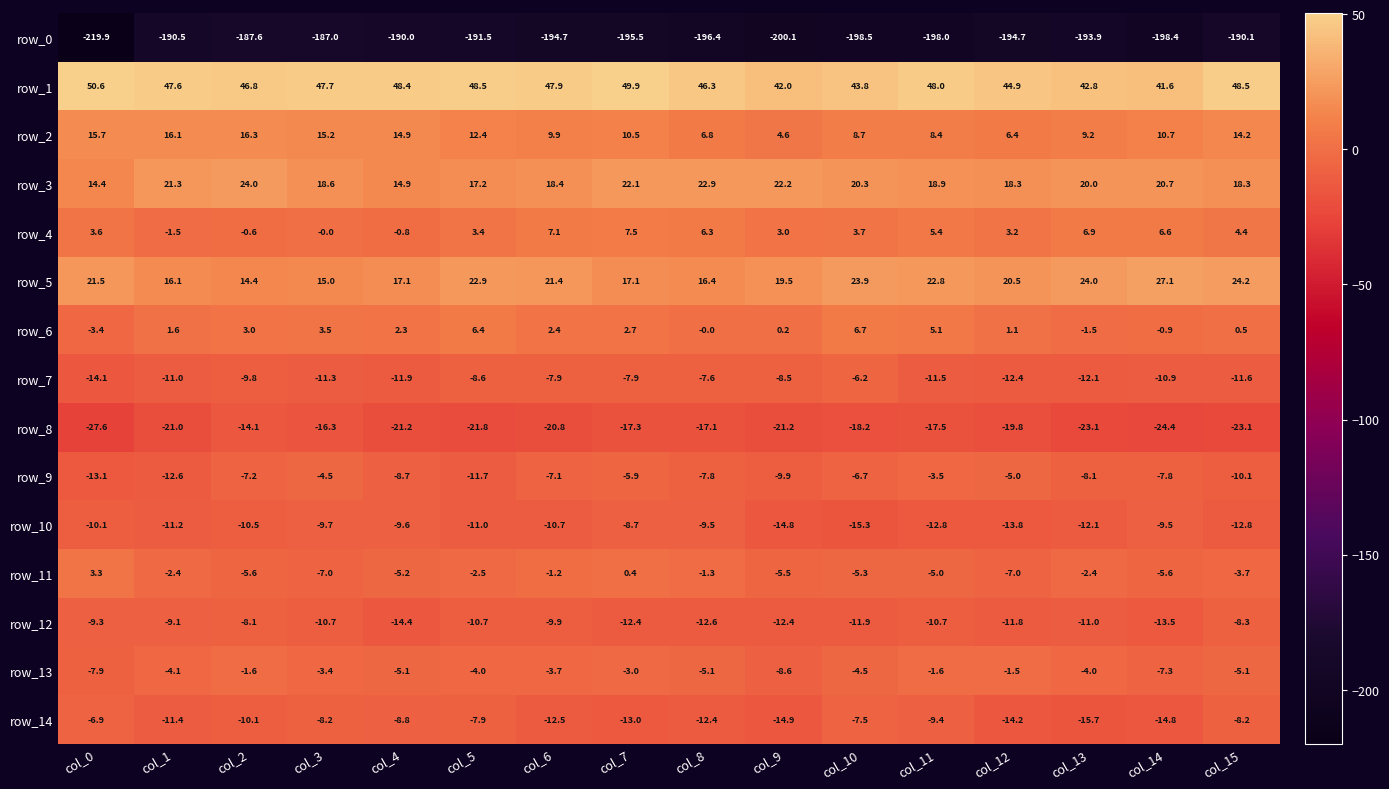

What is the difference between the row_6 values at col_1 and col_8?

1.6